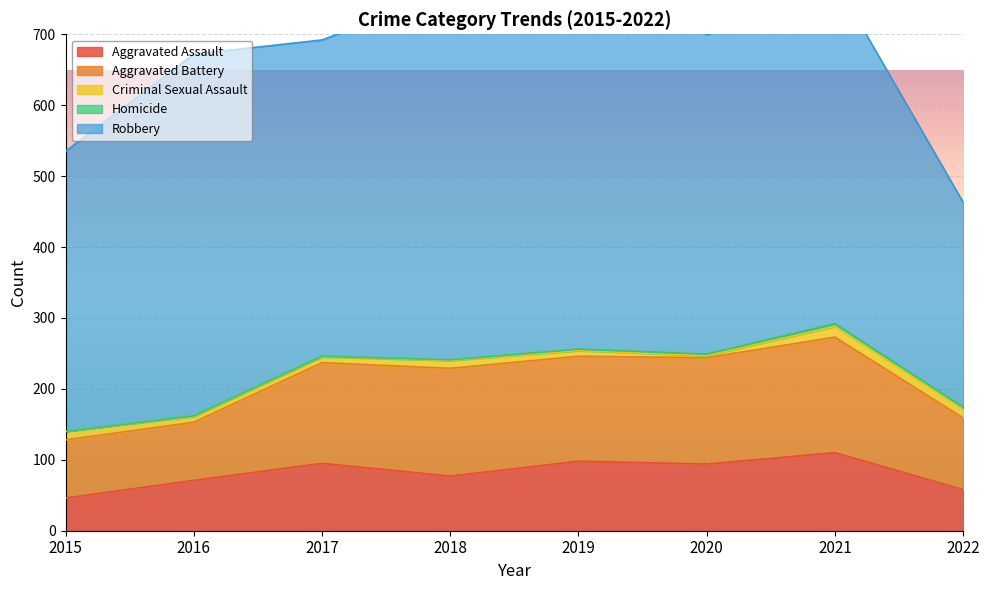

Which series has the largest total across all categories?

Robbery